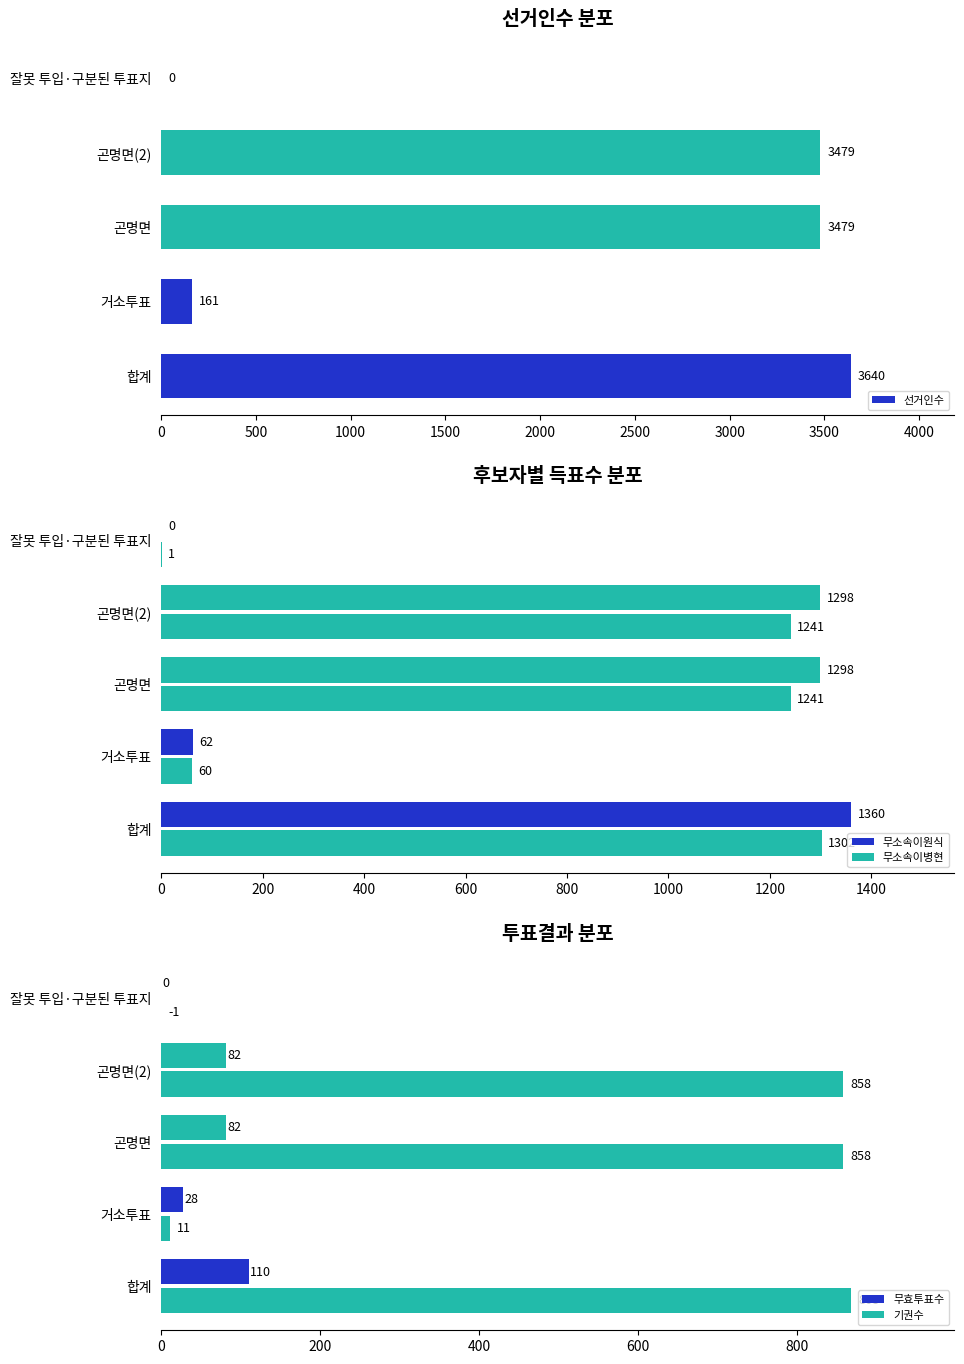

What is the approximate value of 선거인수 at 곤명면?

3479